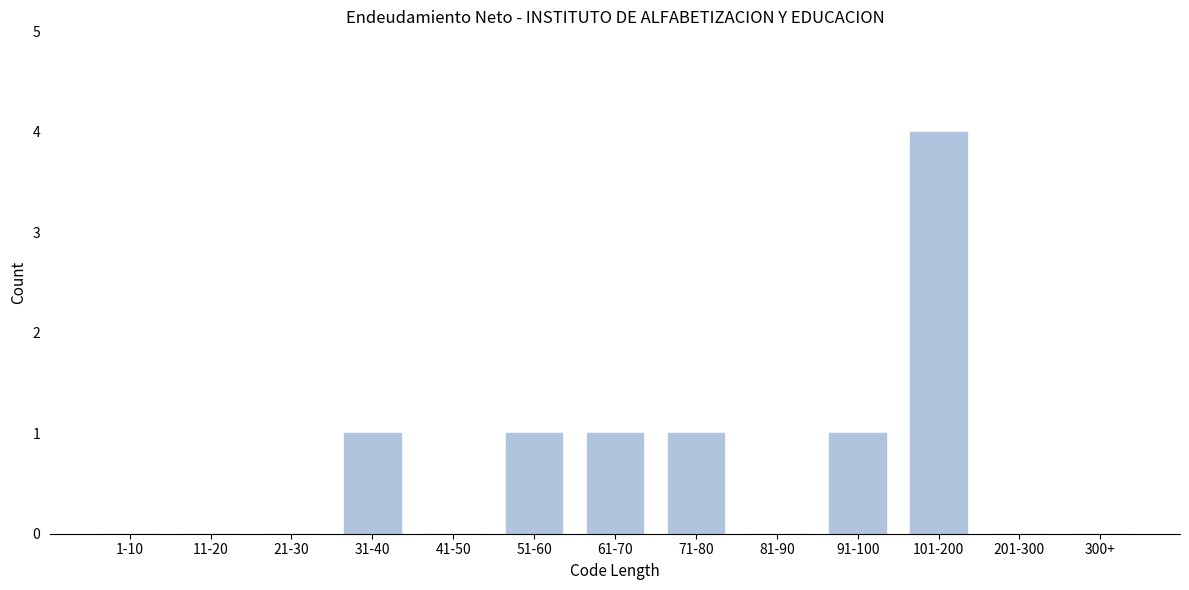

Reading left to right, list all the values displayed in this chart.

1-10=0	11-20=0	21-30=0	31-40=1	41-50=0	51-60=1	61-70=1	71-80=1	81-90=0	91-100=1	101-200=4	201-300=0	300+=0